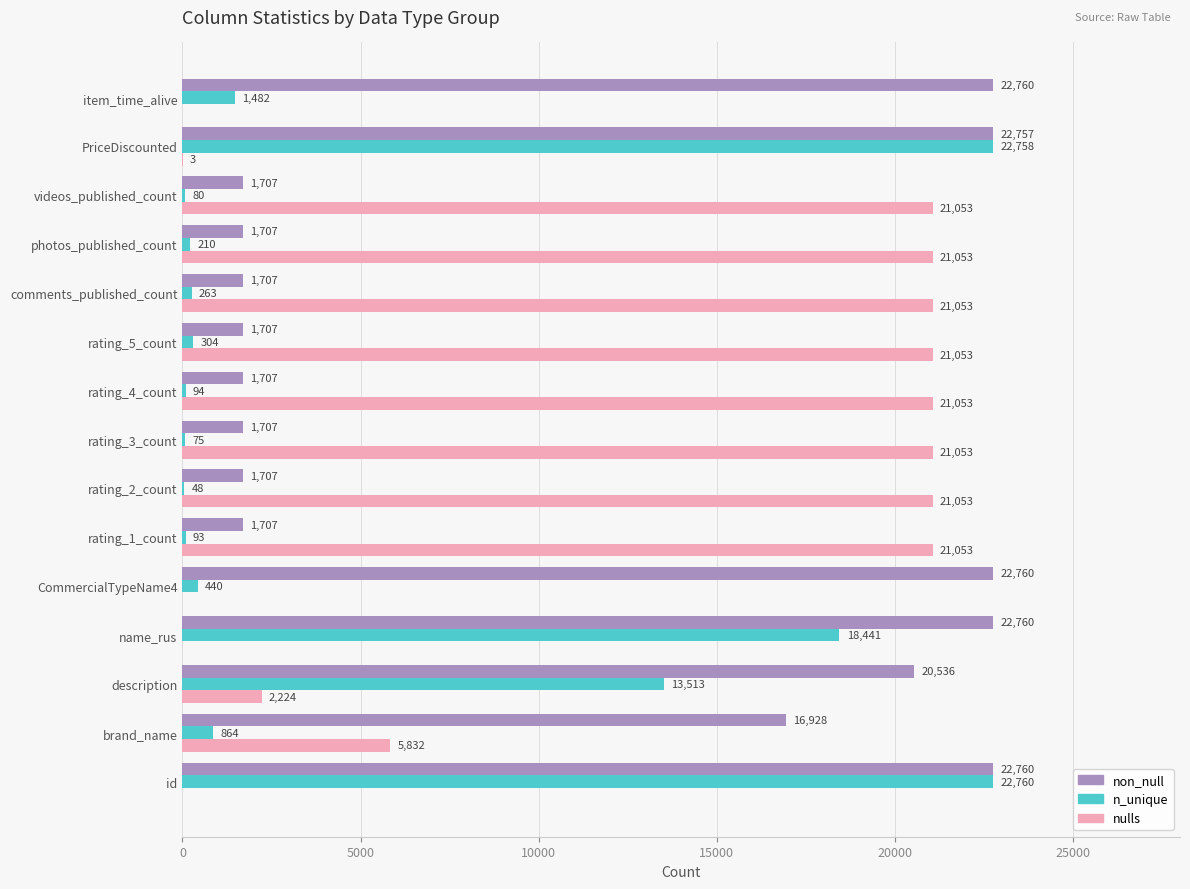

What is the greatest value displayed?

22760